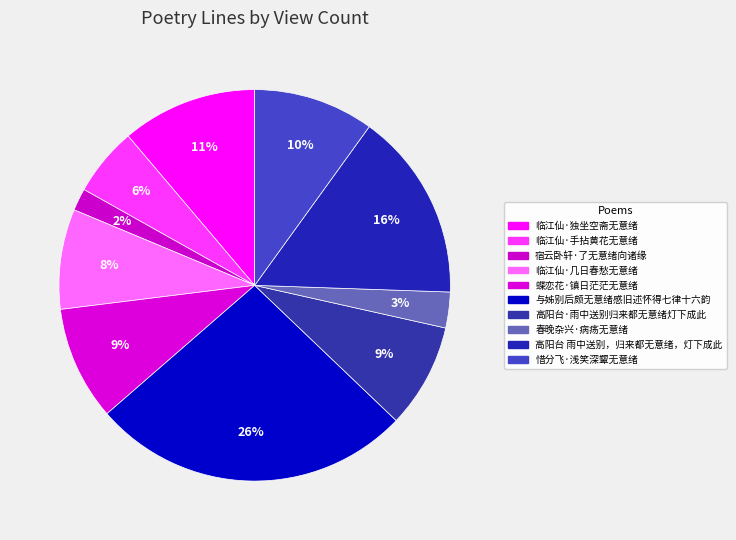

What is the change in value from 高阳台 雨中送别，归来都无意绪，灯下成此 to 惜分飞·浅笑深颦无意绪?

-160550